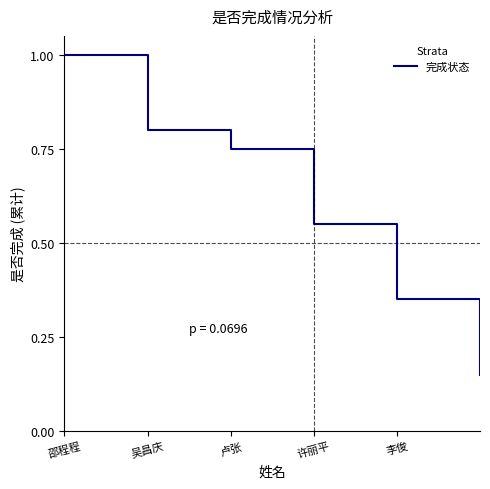

How many series are shown in this chart?

1